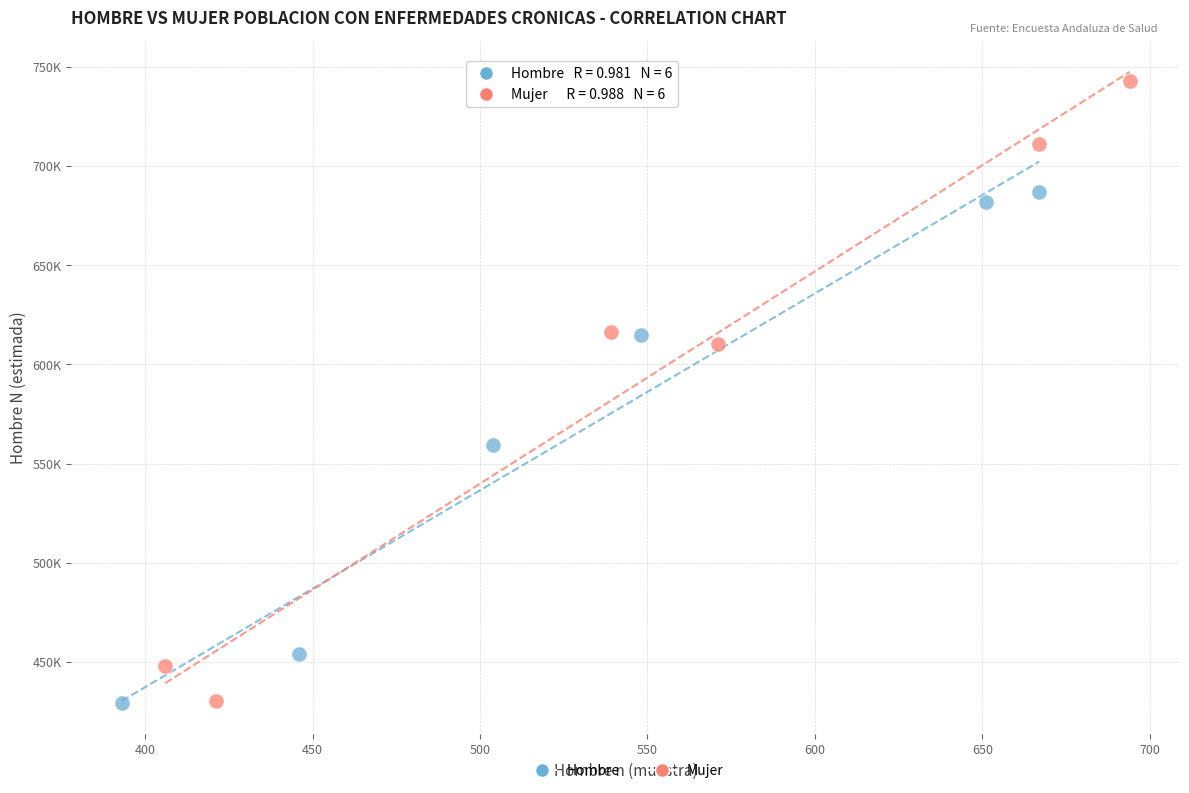

Which series reaches the maximum Y coordinate?

Mujer